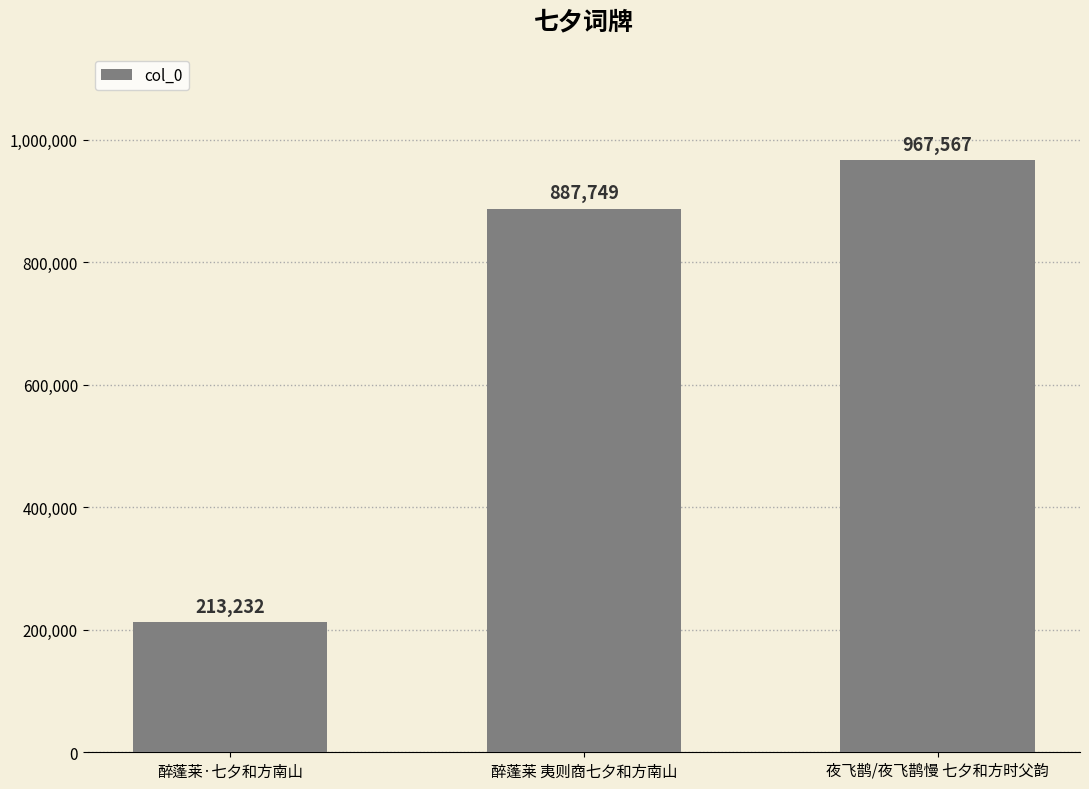

Read the value at 夜飞鹊/夜飞鹊慢 七夕和方时父韵.

967567